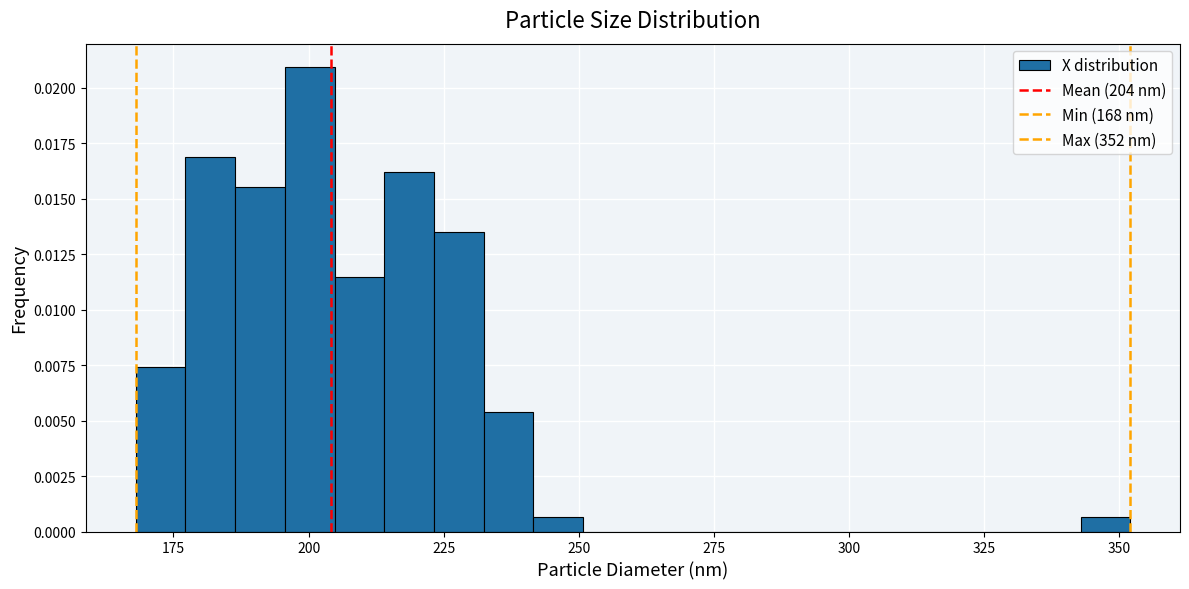

Read against the x-axis, roughly where is the centre of the tallest bar?

200